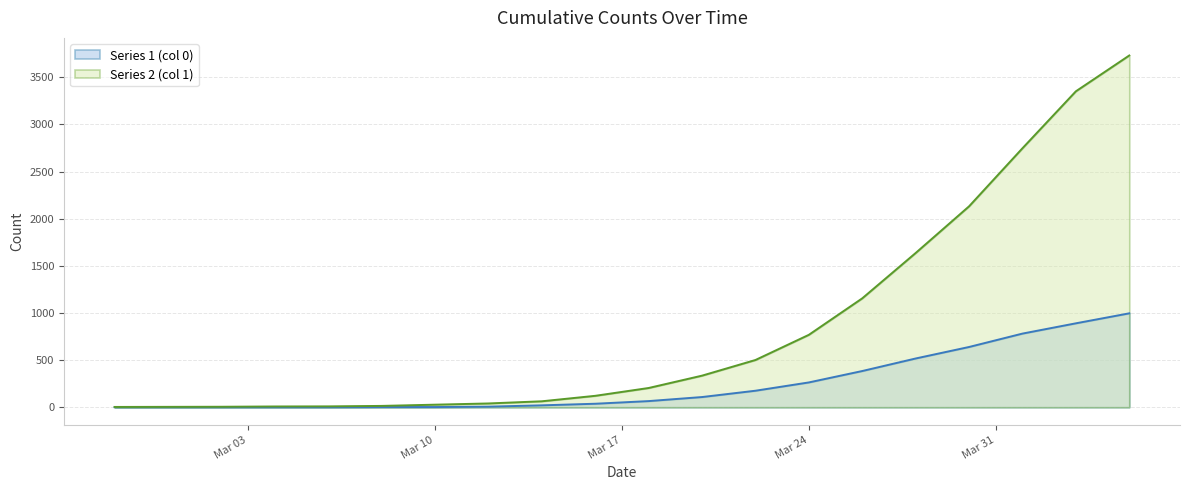

Between 2020-03-08 and 2020-03-26, which is larger?

2020-03-26